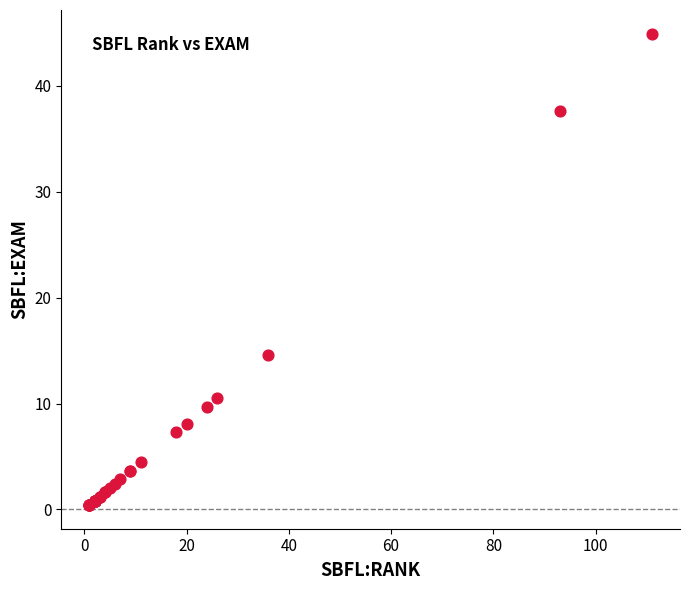

What Y value in the scatter plot is closest to 22?

14.6